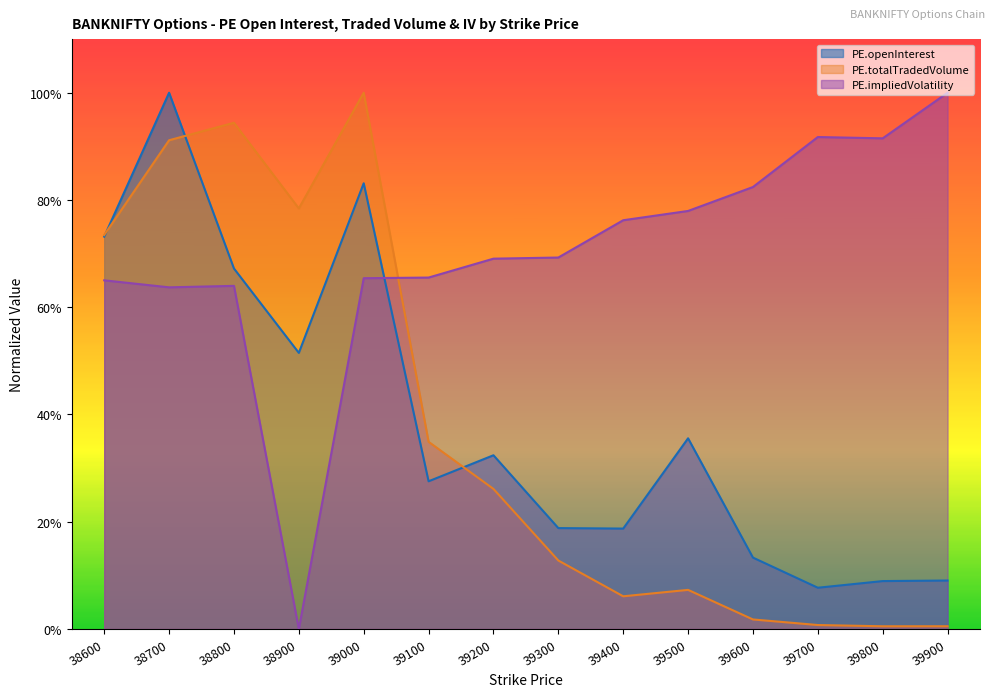

The value of PE.impliedVolatility at 39500 is 0.8. True or false?

True